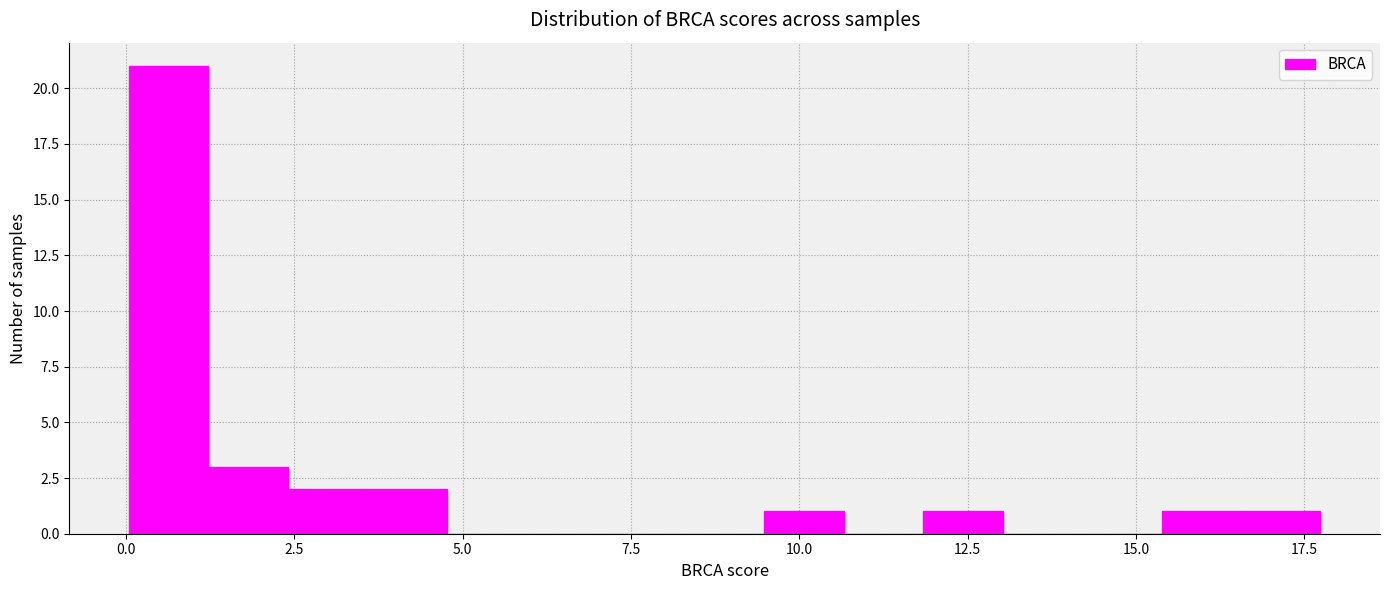

Read against the x-axis, roughly where is the centre of the tallest bar?

0.5